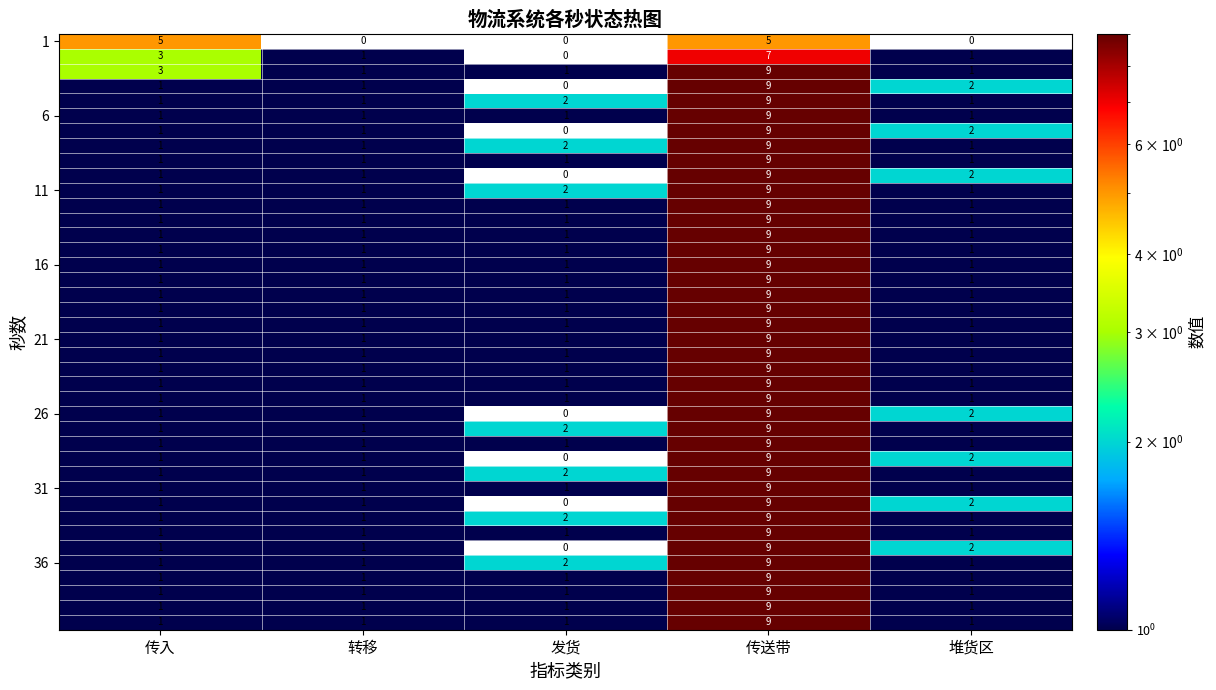

At which category does the chart reach its peak across all series?

传送带